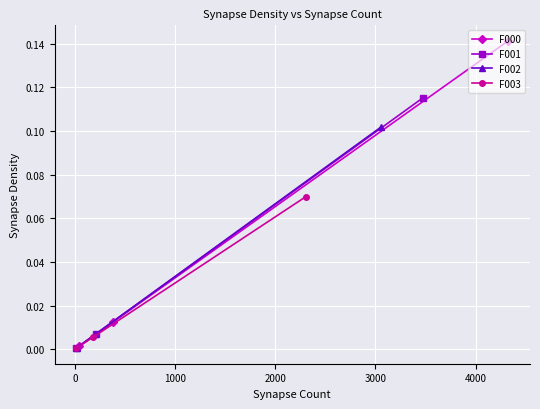

The F002 series shows 0.0 at 0. True or false?

True